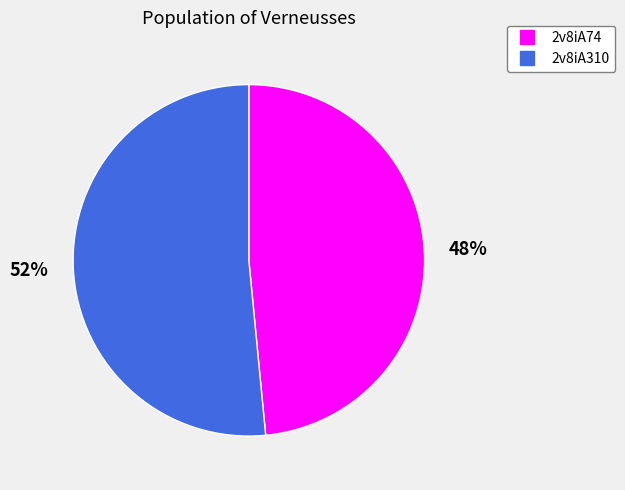

The 2v8iA310 slice represents 52% of the pie. True or false?

True